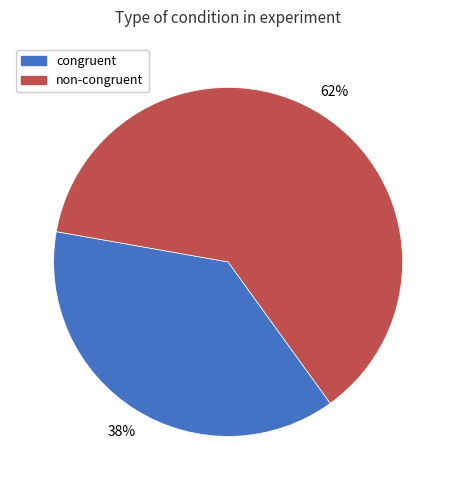

To the nearest percent, what percentage of the pie is congruent?

38%